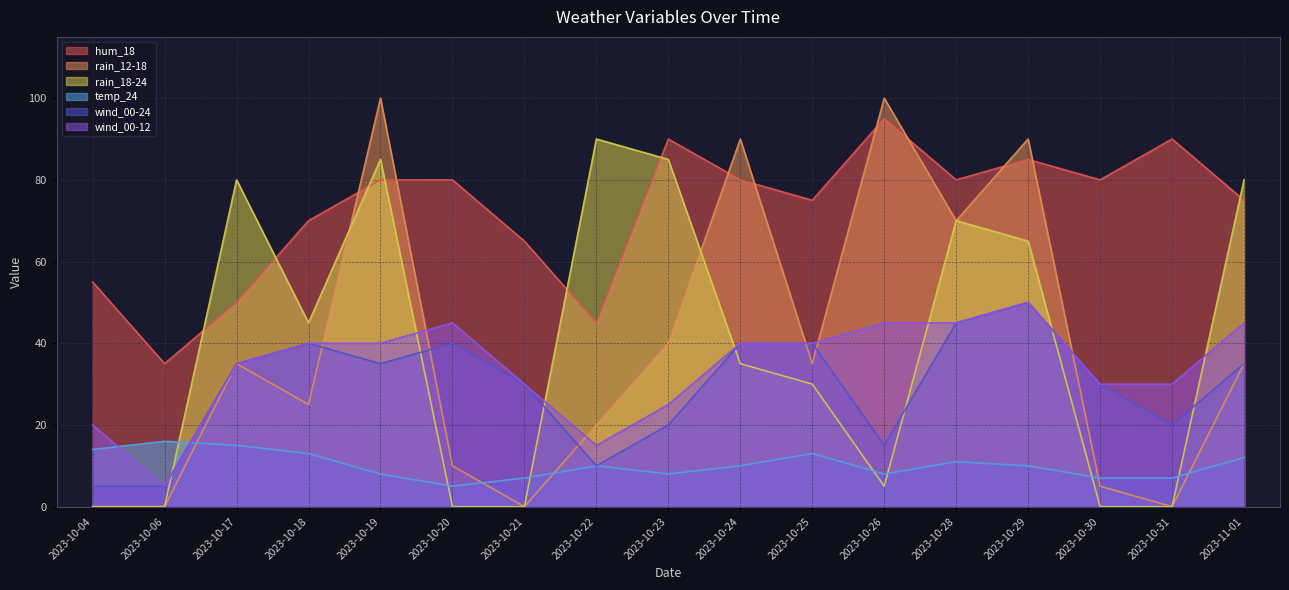

What are all the series names shown in the legend?

hum_18, rain_12-18, rain_18-24, temp_24, wind_00-24, wind_00-12